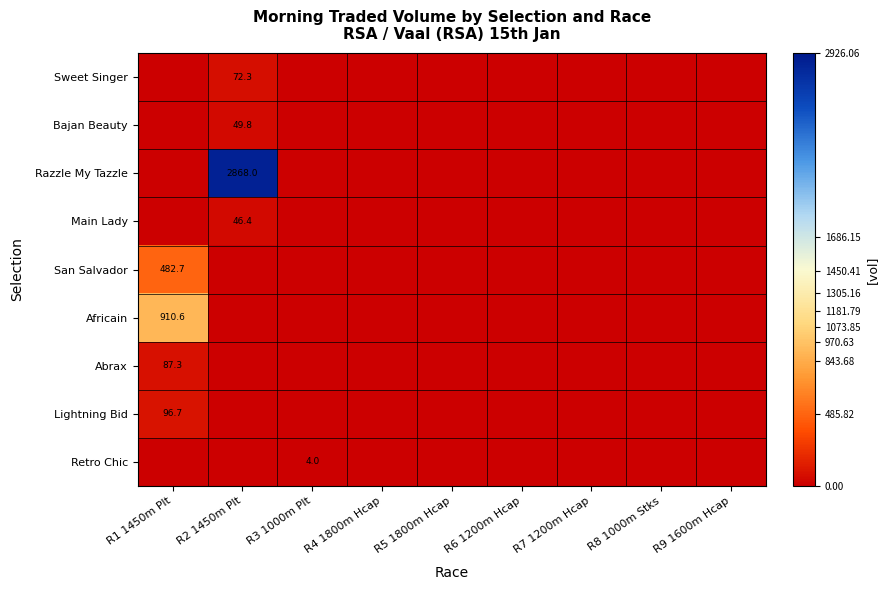

True or false: Africain has a value of 910.6 at R1 1450m Plt.

True